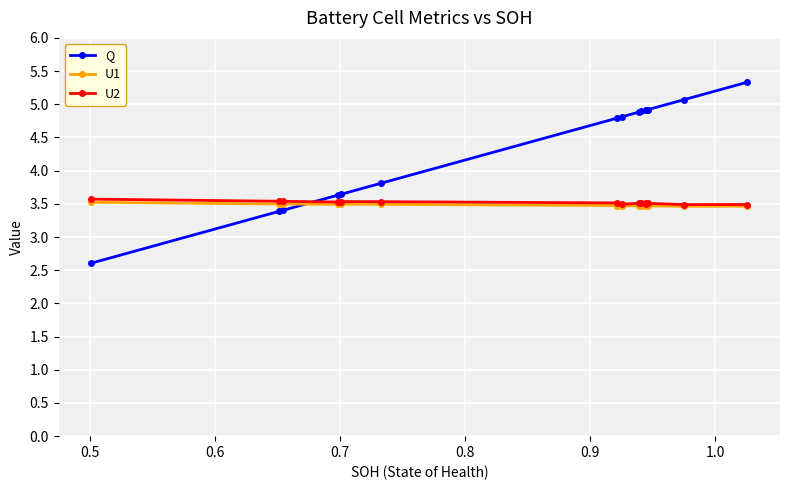

True or false: U1 and U2 cross at least once.

False